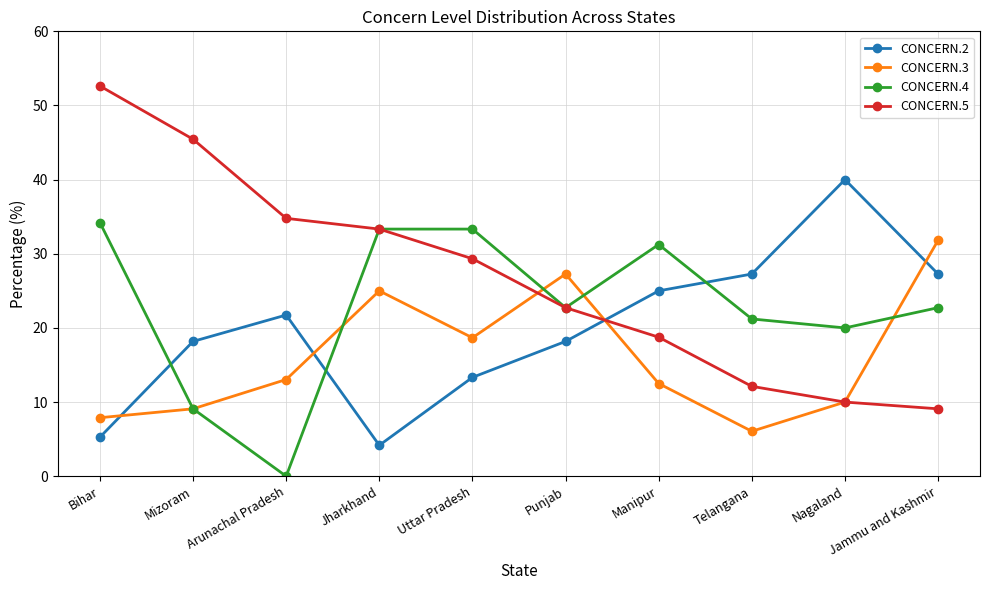

At which label is CONCERN.3 closest to 18?

Uttar Pradesh